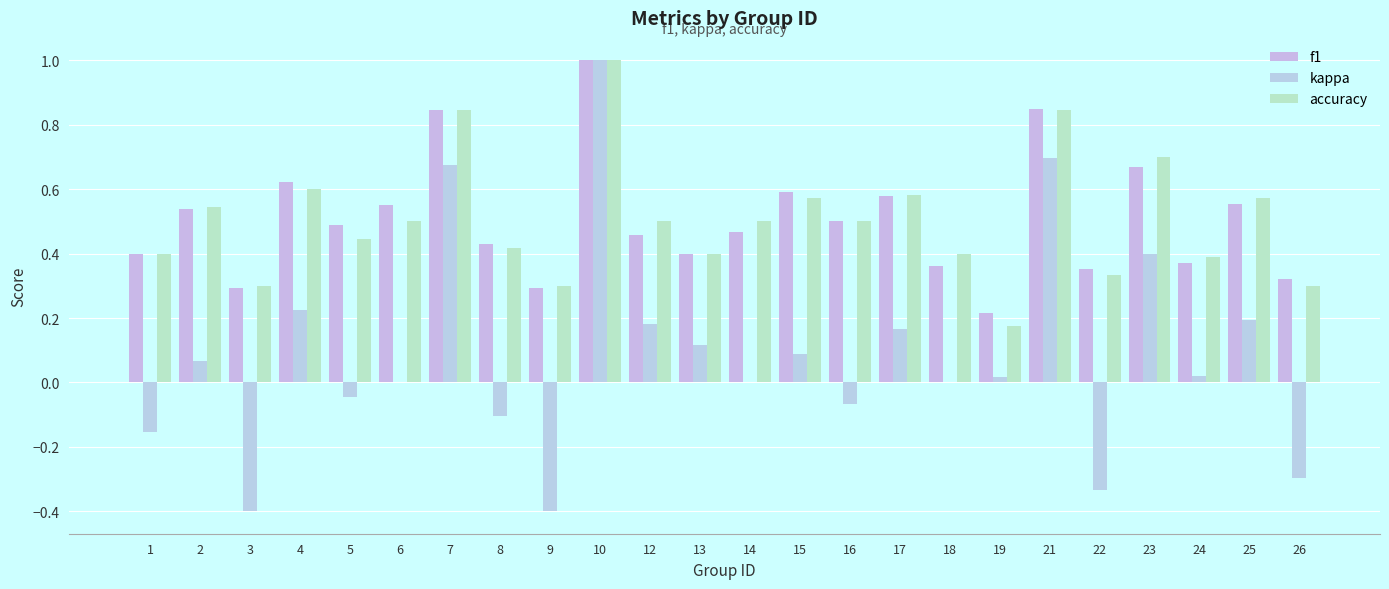

Between 1 and 12, which series saw the biggest shift?

kappa